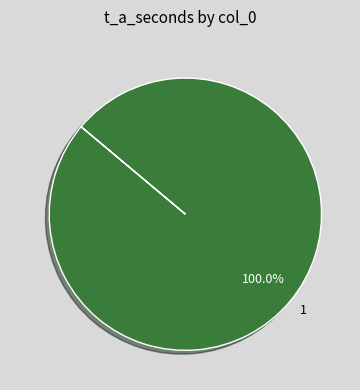

Rank the categories by value from lowest to highest.

1